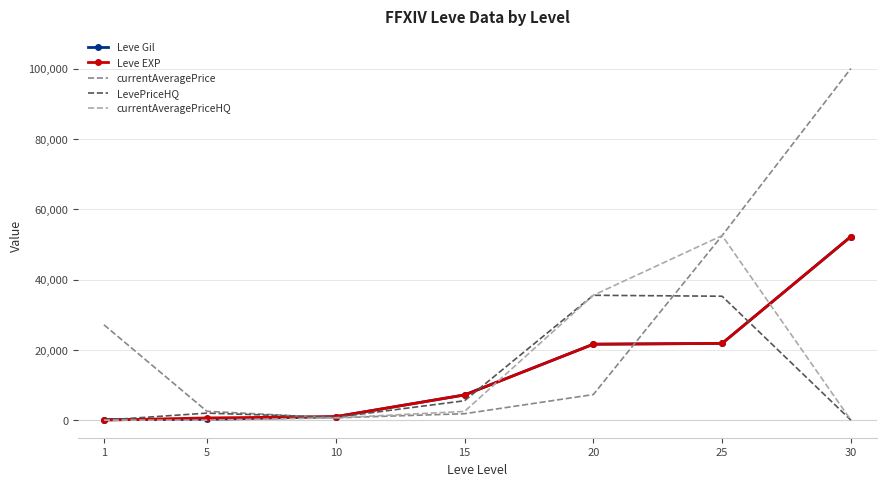

What is the total value across all series at 30?

204472.0